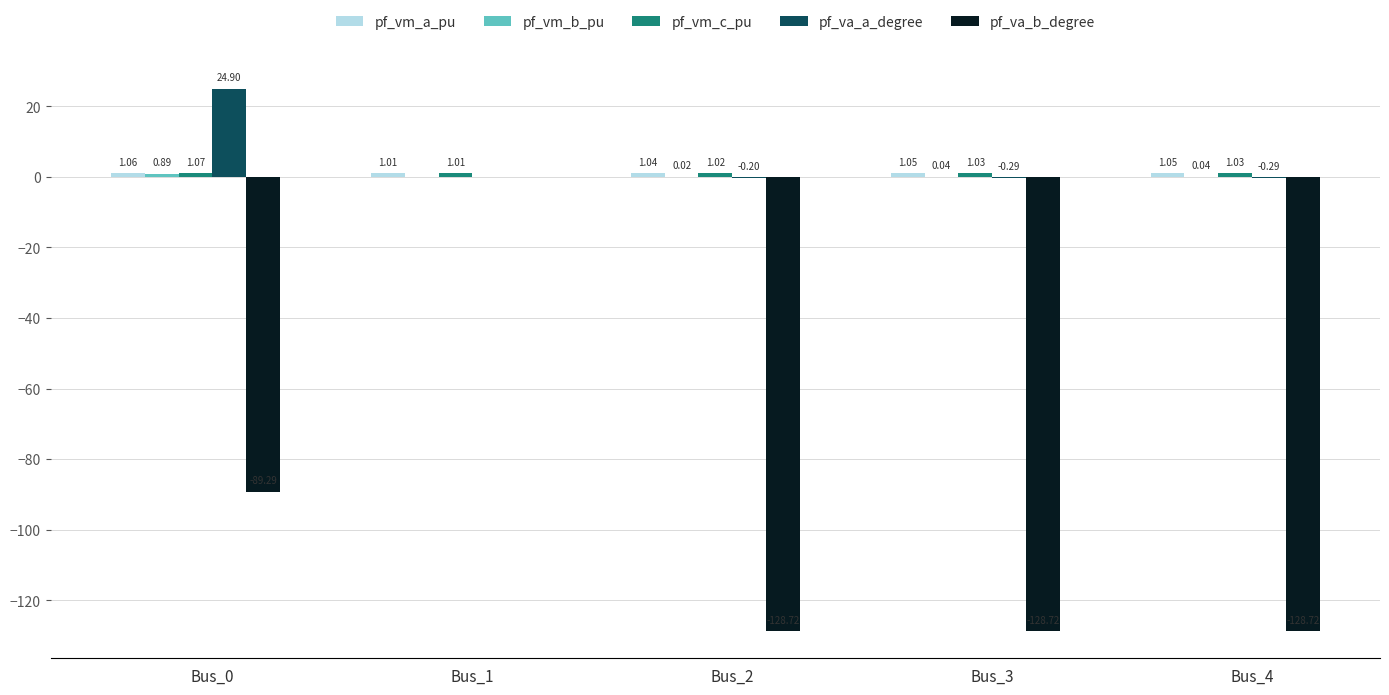

At which category is the sum across all series the highest?

Bus_1